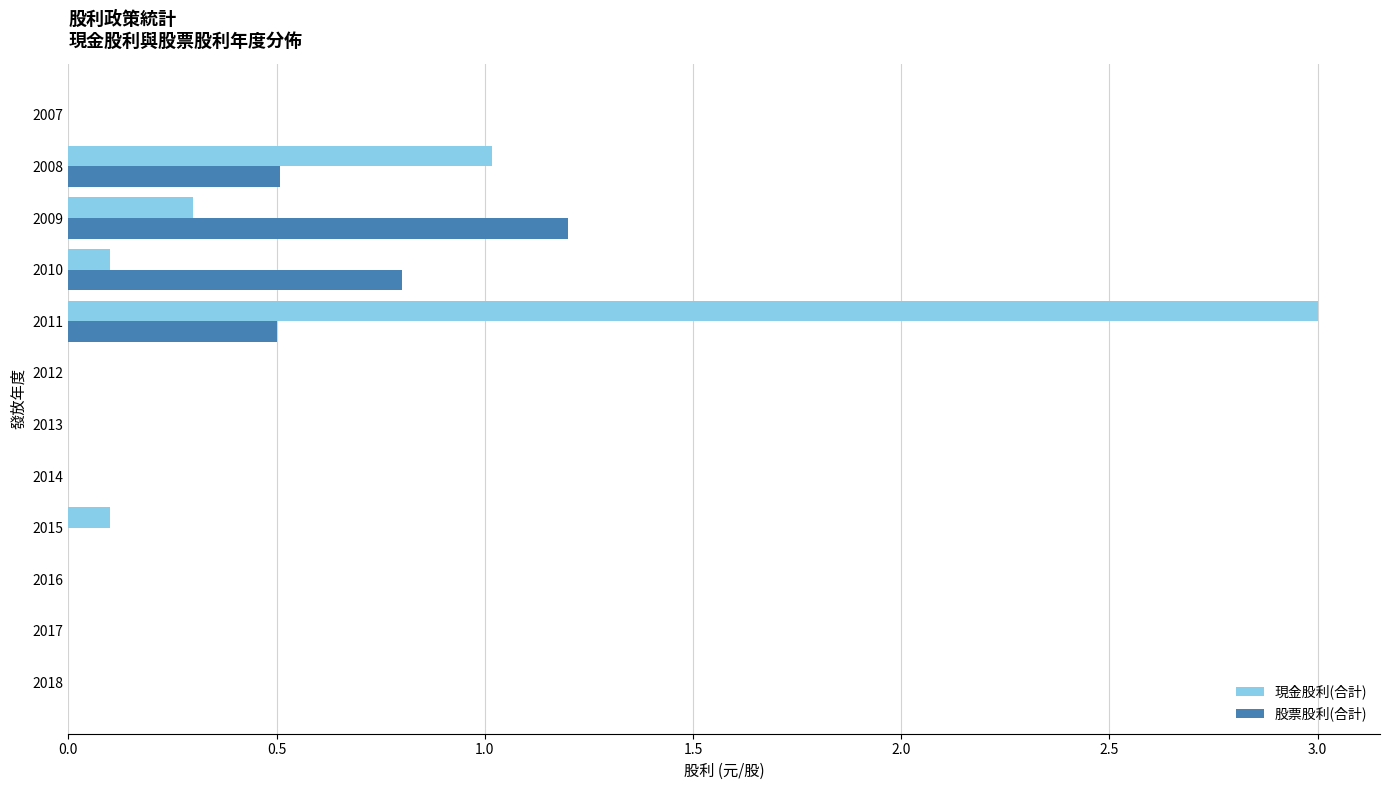

True or false: 現金股利(合計) has a value of -1.0 at 2014.

False